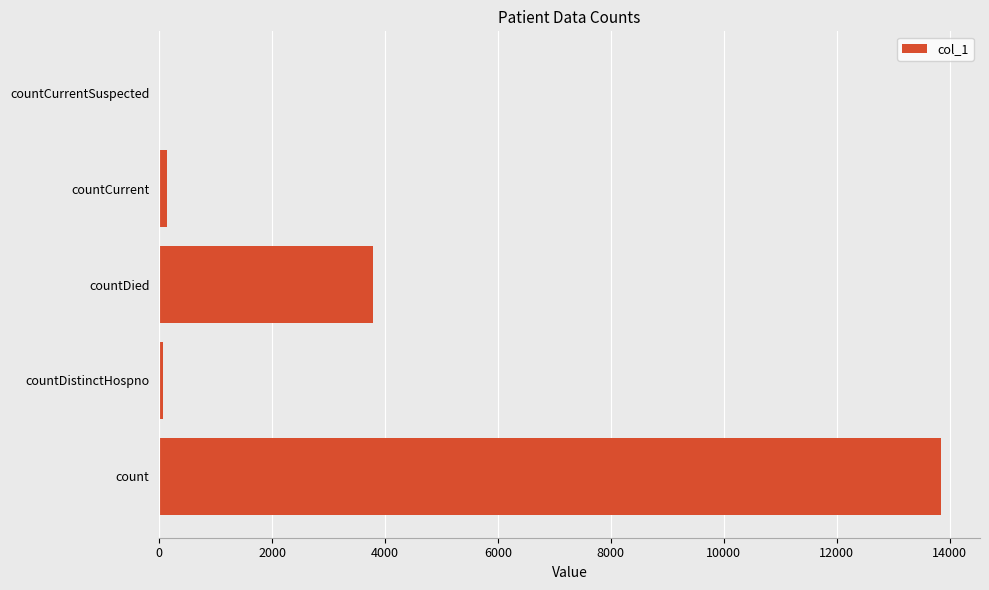

What is the sum of all values?

17847